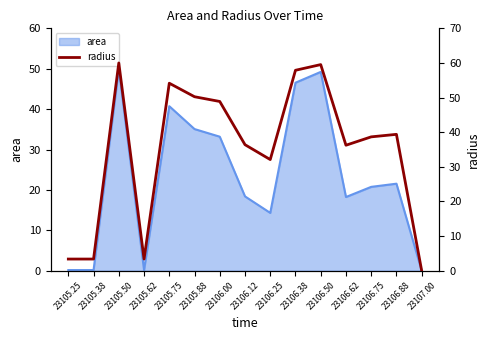

At which category does the chart reach its peak across all series?

23105.50